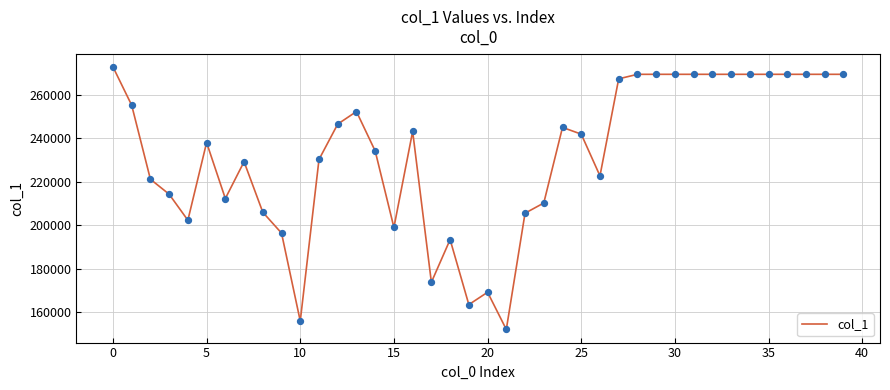

What is the greatest value displayed?

272724